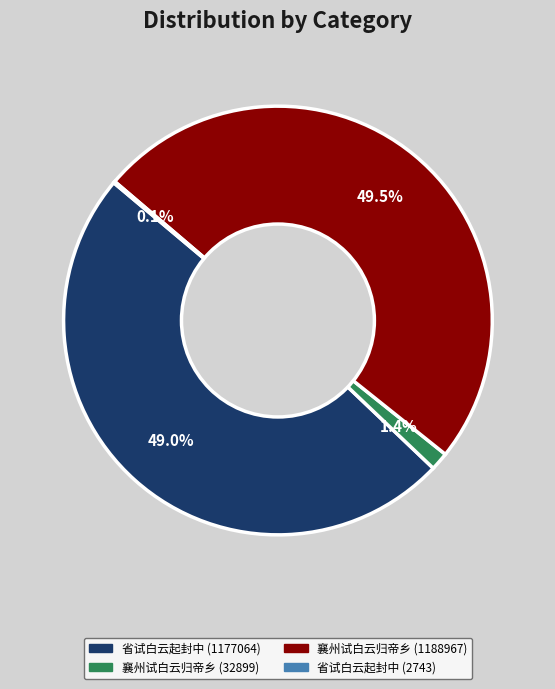

Between 襄州试白云归帝乡 (32899) and 省试白云起封中 (1177064), which is larger?

省试白云起封中 (1177064)